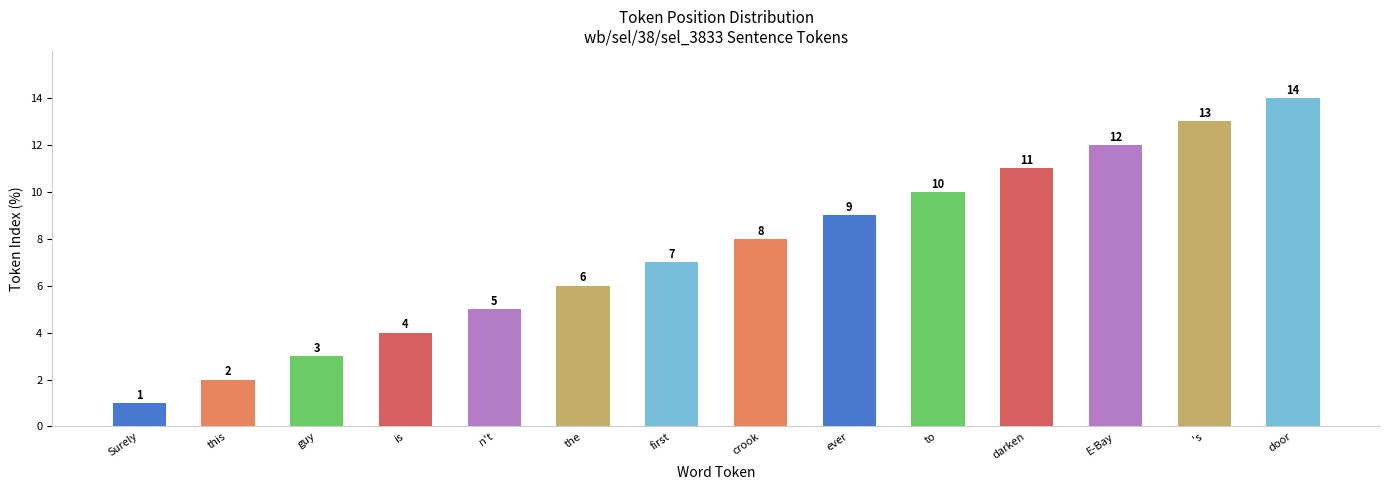

Which has a higher value, darken or first?

darken